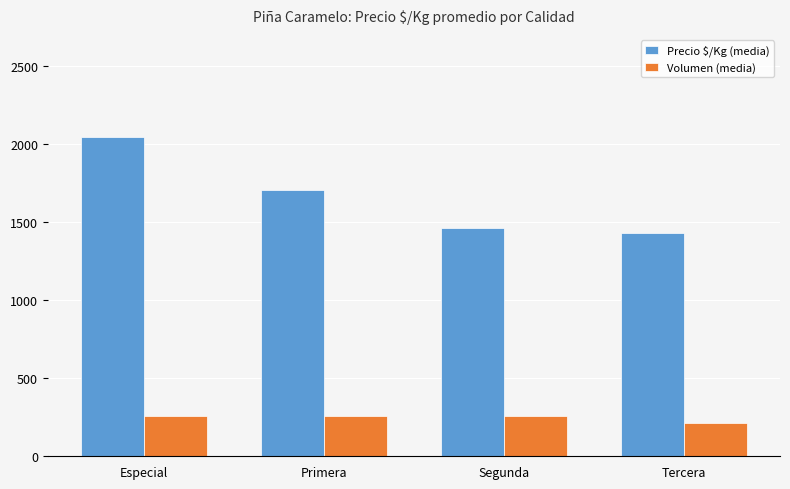

Which category has the highest value in the Precio $/Kg (media) series?

Especial